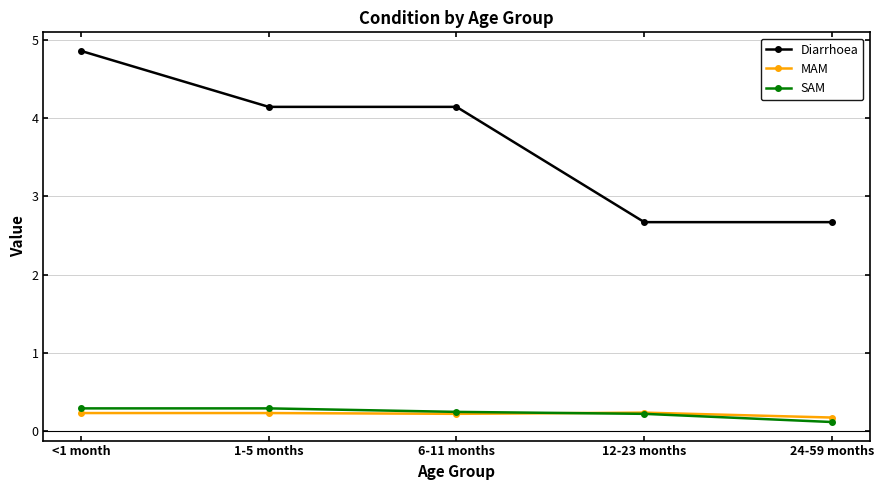

True or false: SAM has a value of 0.2 at 12-23 months.

True